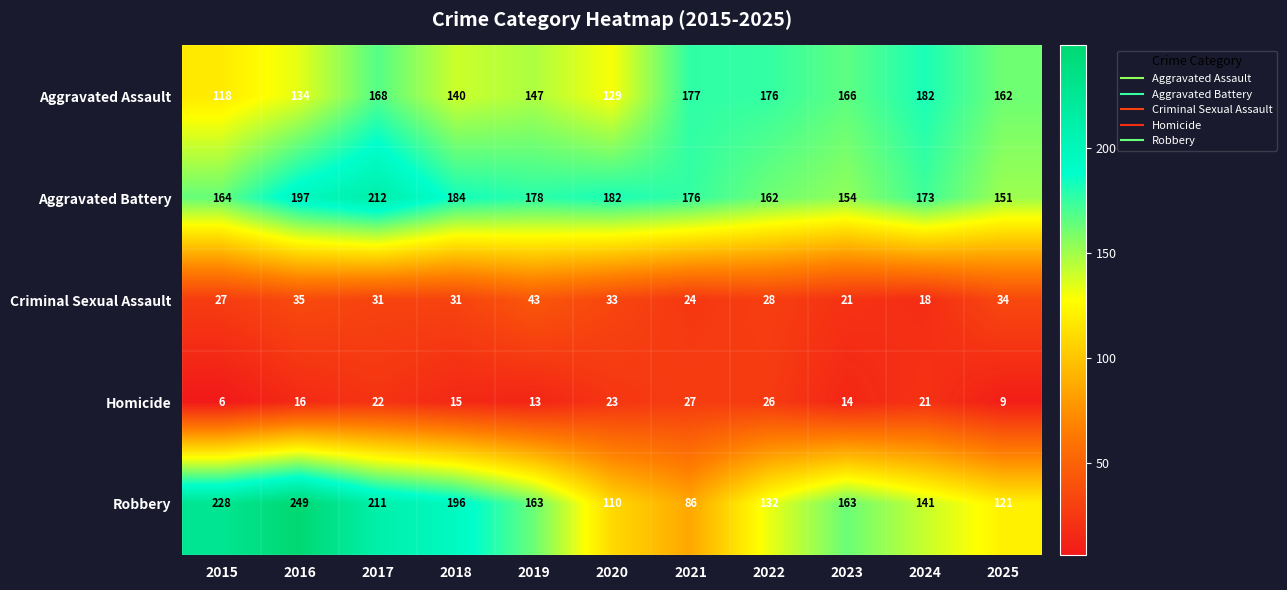

Which series has the largest range (max minus min)?

Robbery